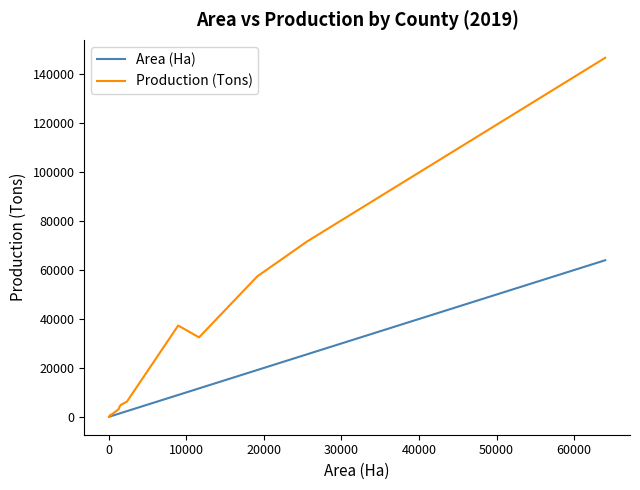

Which series has the widest spread of values?

Production (Tons)